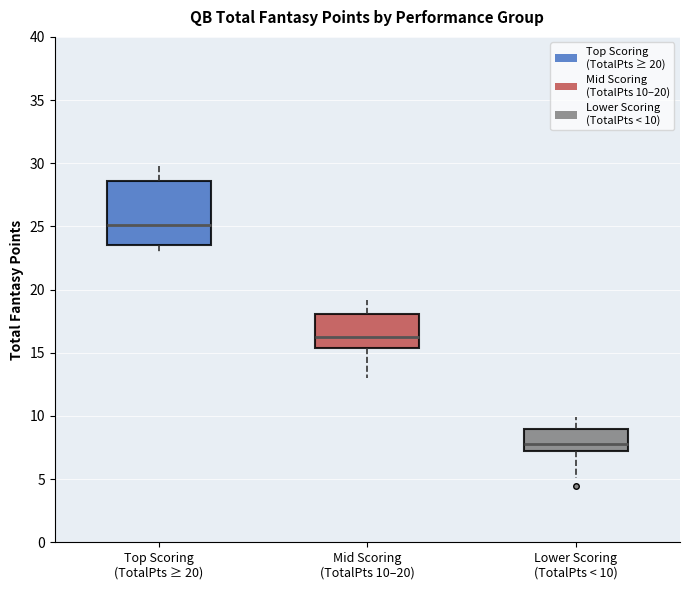

Reading left to right, transcribe this box plot: for each box, give where its median line is, the range the box spans, and where its two whiskers end, as read against the y-axis. The values are not printed on the chart, so give them approximately, as read against the axis.

Top Scoring (TotalPts ≥ 20): median 25.0, box 23.5 to 28.5, whiskers 23.0 to 30.0
Mid Scoring (TotalPts 10–20): median 16.0, box 15.5 to 18.0, whiskers 13.0 to 19.0
Lower Scoring (TotalPts < 10): median 8.0, box 7.0 to 9.0, whiskers 5.0 to 10.0